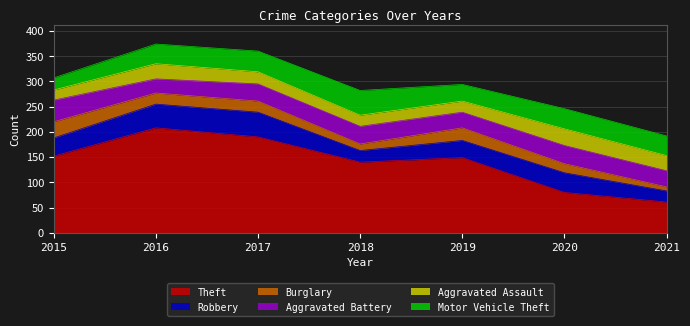

Does the chart display data point markers on the line(s)?

No